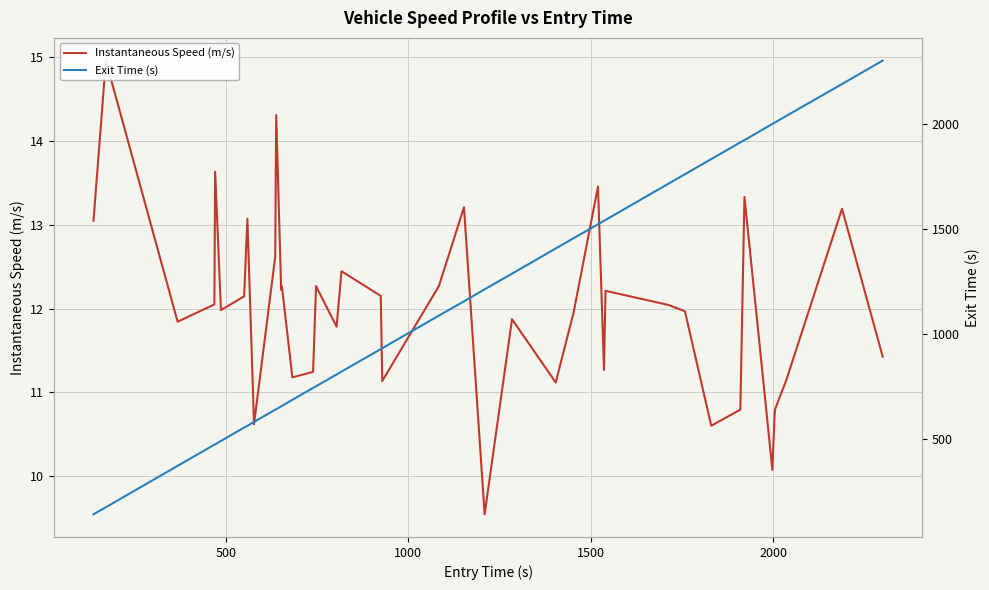

What is the maximum value for Instantaneous Speed (m/s)?

15.0